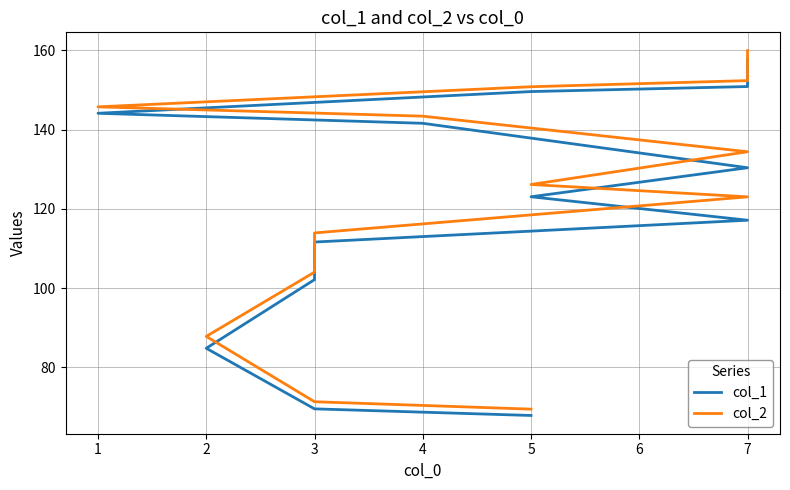

How many values in the col_1 series exceed 123?

7